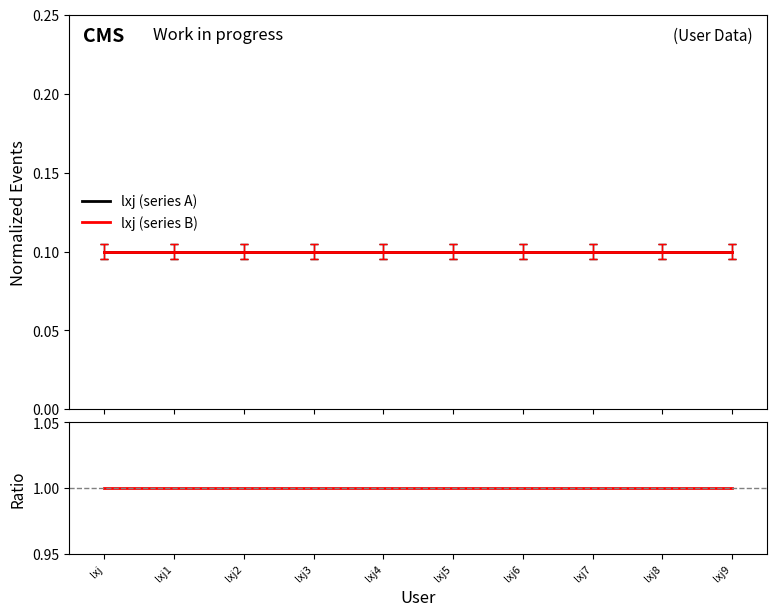

The value of lxj (series A) at lxj8 is 0.1. True or false?

True